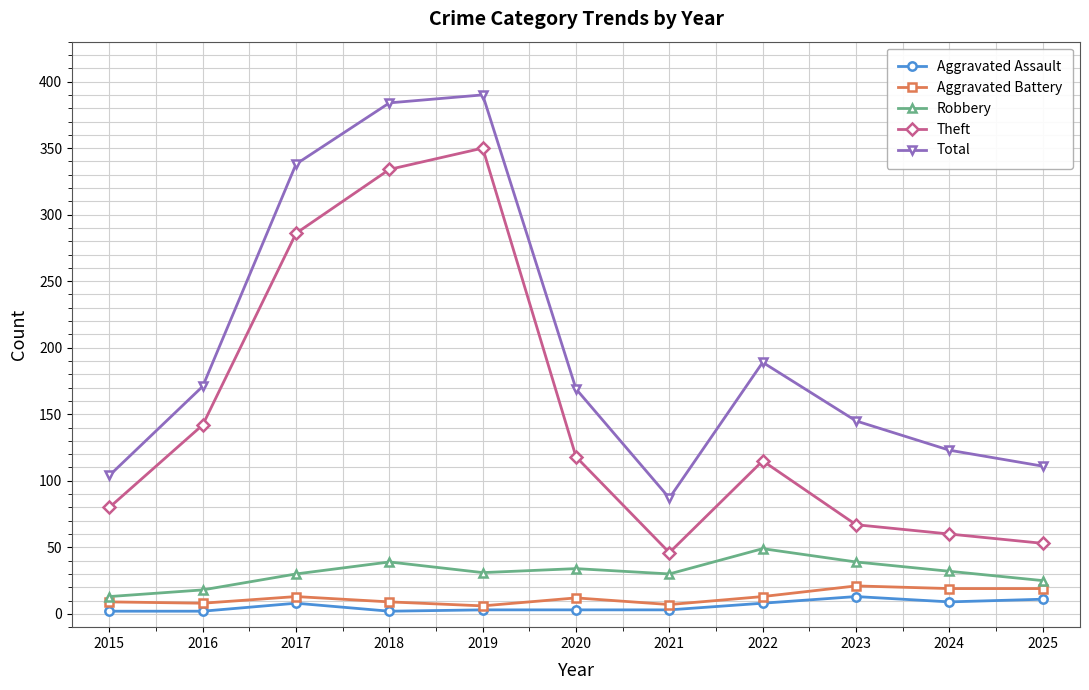

True or false: Total has more than 0 interior local peaks.

True